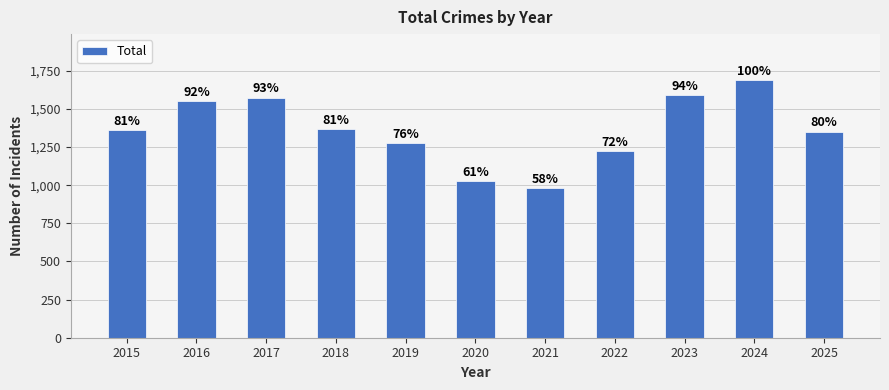

The chart shows a value of 1574 at 2017. True or false?

True